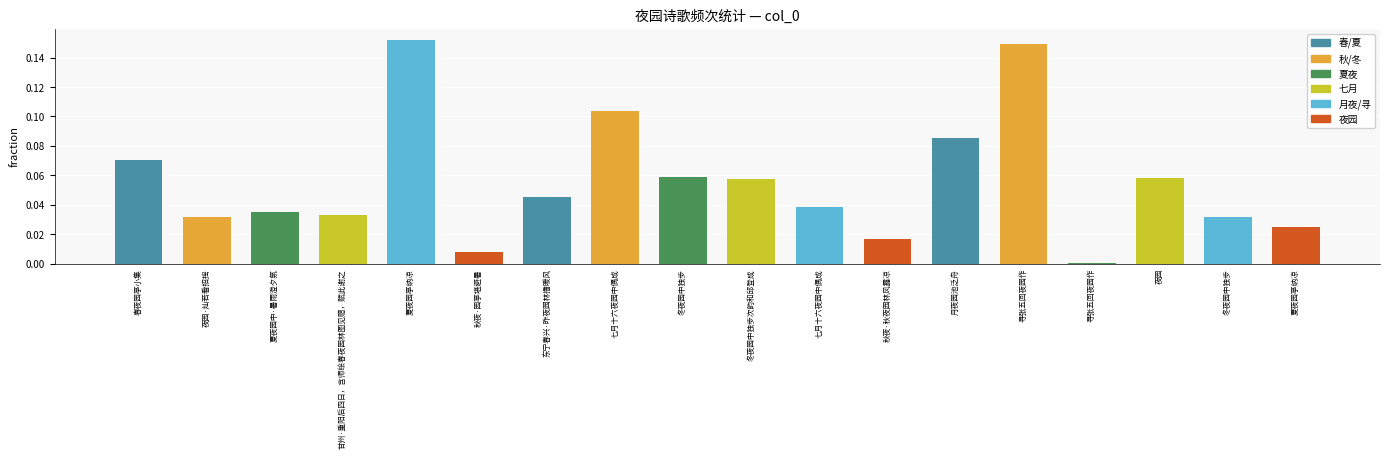

Reading left to right, list all the values displayed in this chart.

春夜园亭小集=0.1	夜园·灿若看招摇=0.0	夏夜园中·暑雨澄夕氛=0.0	甘州·重阳后四日，含师绘春夜园林图见赠，赋此谢之=0.0	夏夜园亭纳凉=0.2	秋夜·园亭堪避暑=0.0	东宁春兴·昨夜园林播暖风=0.0	七月十六夜园中偶成=0.1	冬夜园中独步=0.1	冬夜园中独步次韵和邱登成=0.1	七月十六夜园中偶成=0.0	秋夜·秋夜园林风露凉=0.0	月夜园池泛舟=0.1	寻张五回夜园作=0.1	寻张五回夜园作=0.0	夜园=0.1	冬夜园中独步=0.0	夏夜园亭纳凉=0.0